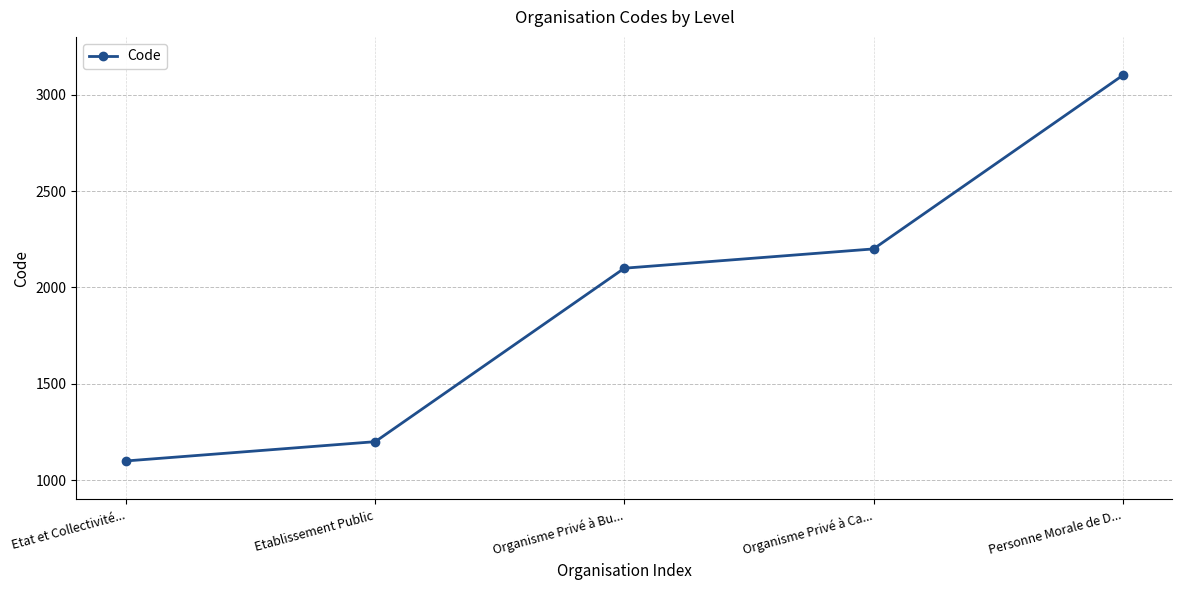

Is it true that the value at Etat et Collectivité... is 1100?

True